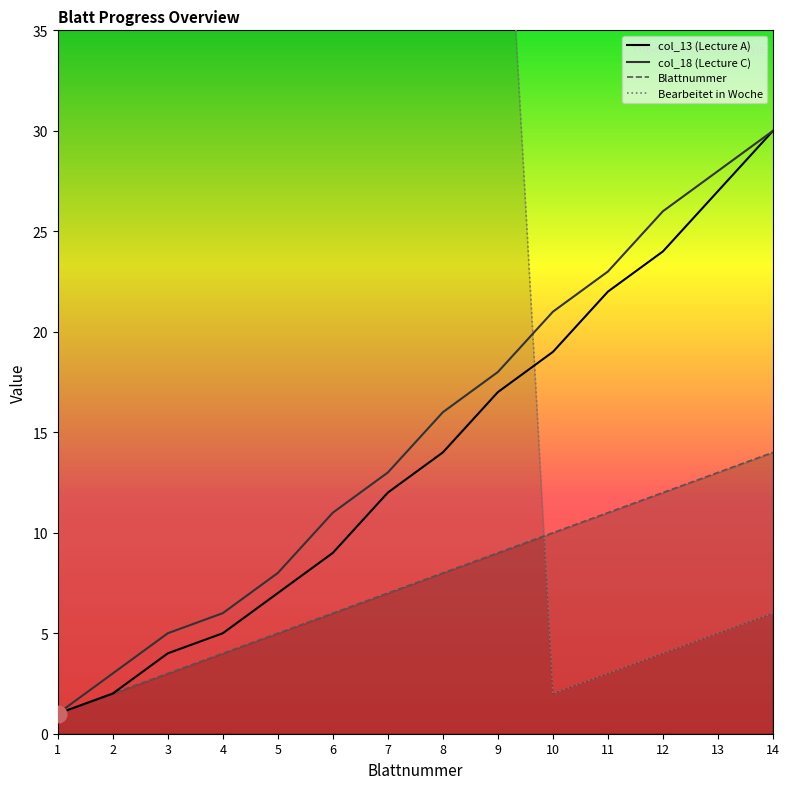

Between 6 and 13, which series saw the biggest shift?

Bearbeitet in Woche